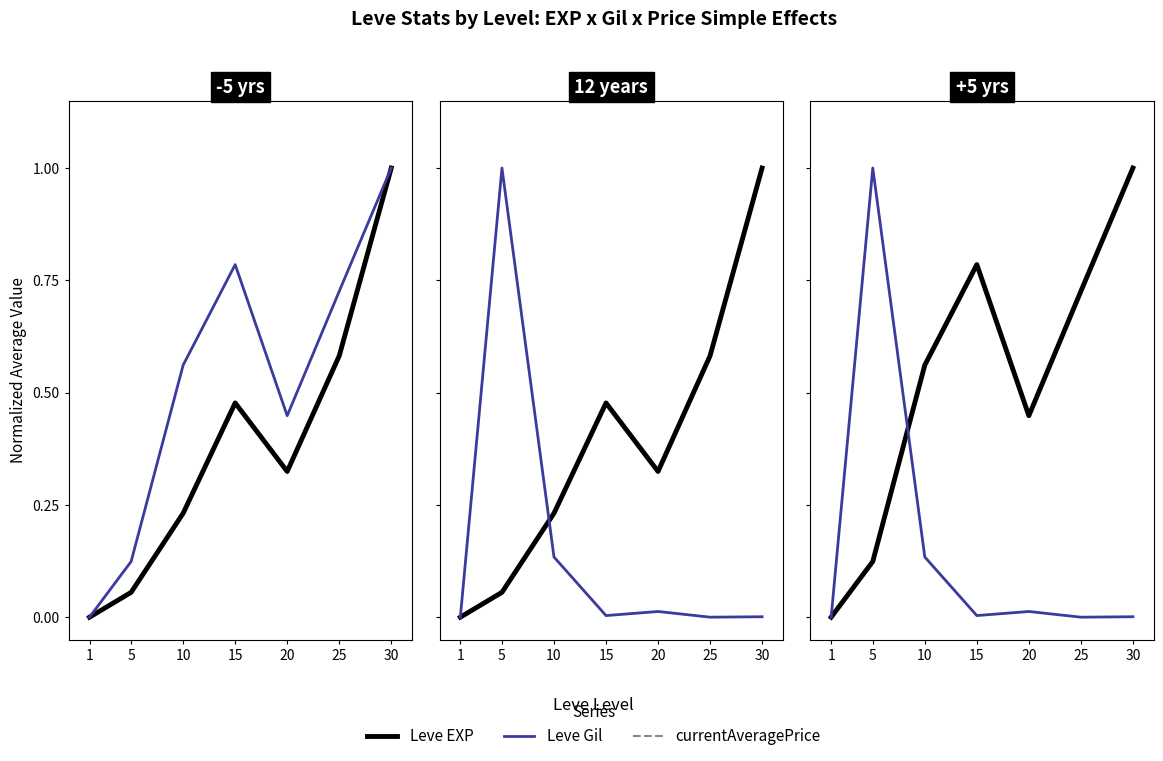

How many Leve Gil values are between 0 and 1?

7